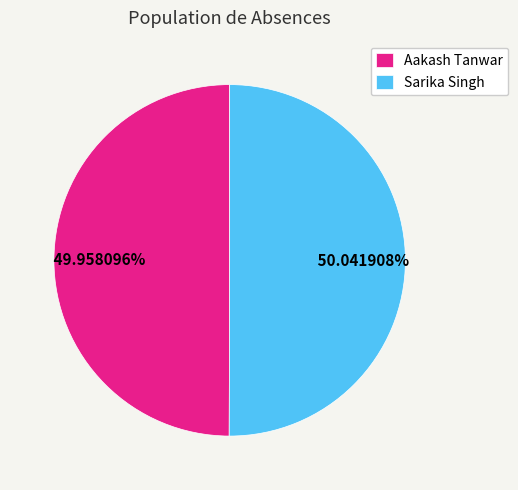

What percentage is the Aakash Tanwar slice, to the nearest percent?

50%